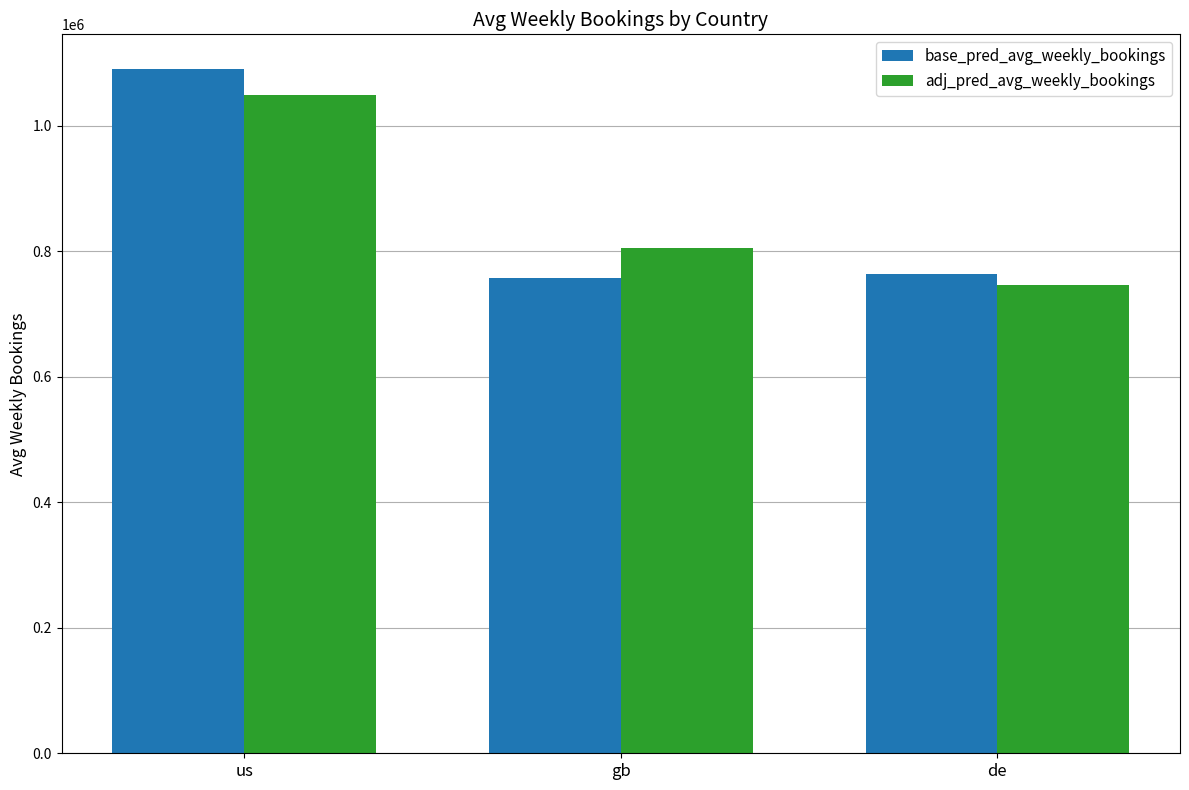

Which category has the highest value in the adj_pred_avg_weekly_bookings series?

us